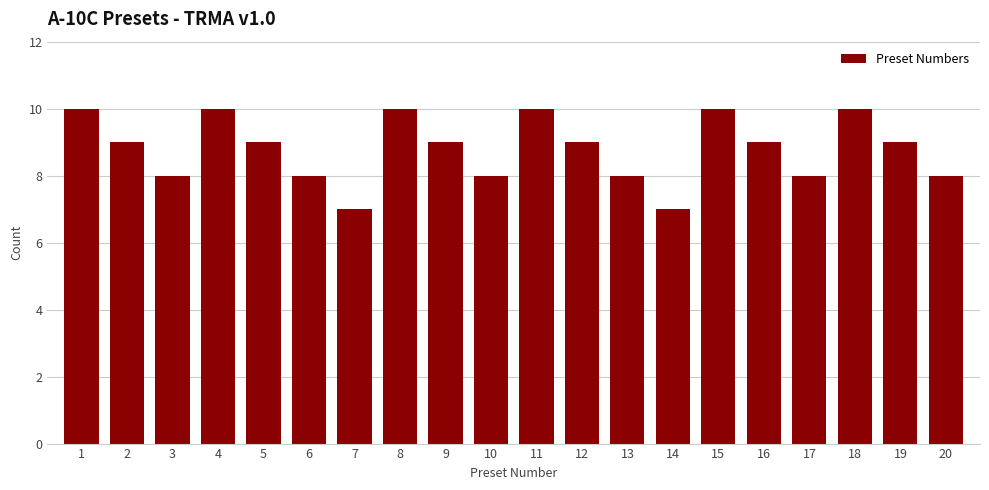

Reading left to right, list all the values displayed in this chart.

10	9	8	10	9	8	7	10	9	8	10	9	8	7	10	9	8	10	9	8